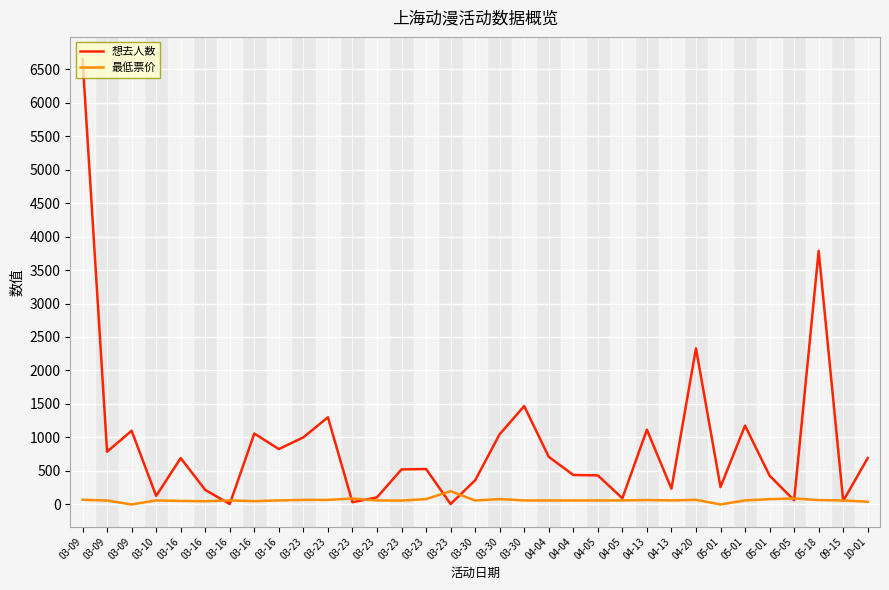

Which series ends up on top after the final intersection of 最低票价 and 想去人数?

想去人数